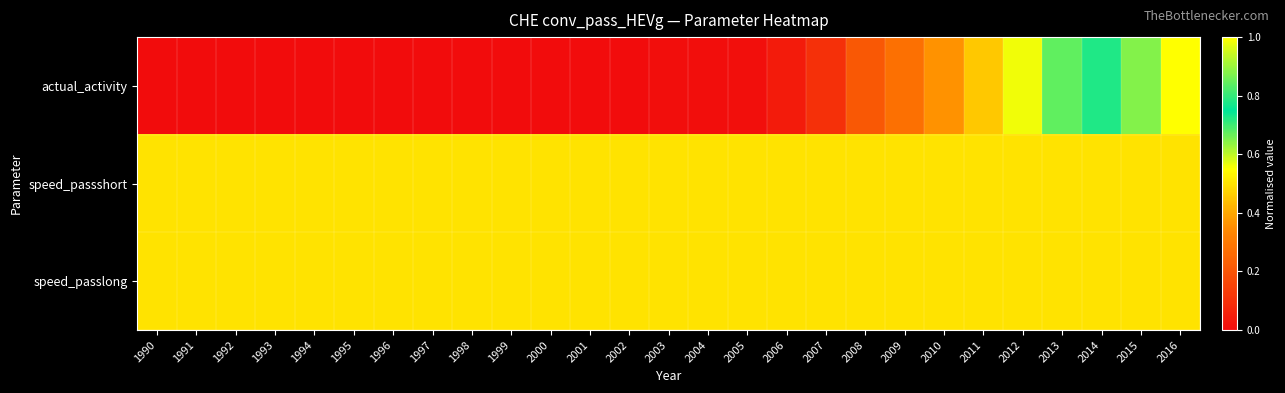

Between 2016 and 1996, which is larger?

2016